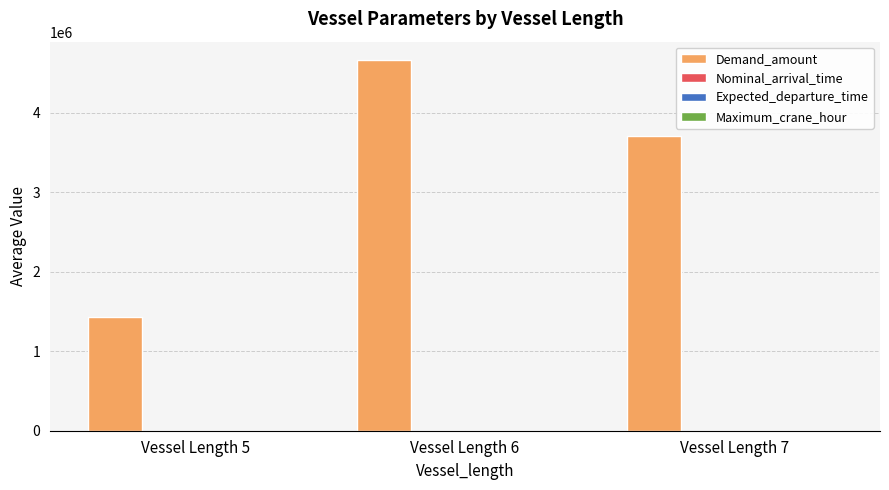

Which label corresponds to the largest value in the chart?

Vessel Length 6